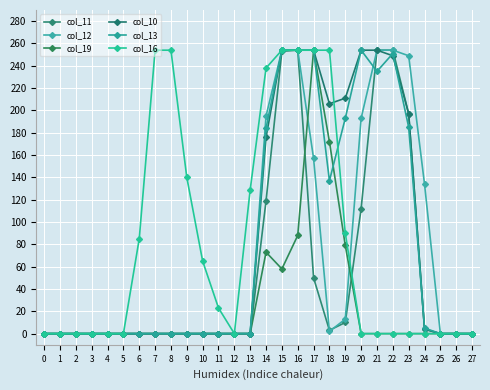

How many distinct data groups are displayed?

6